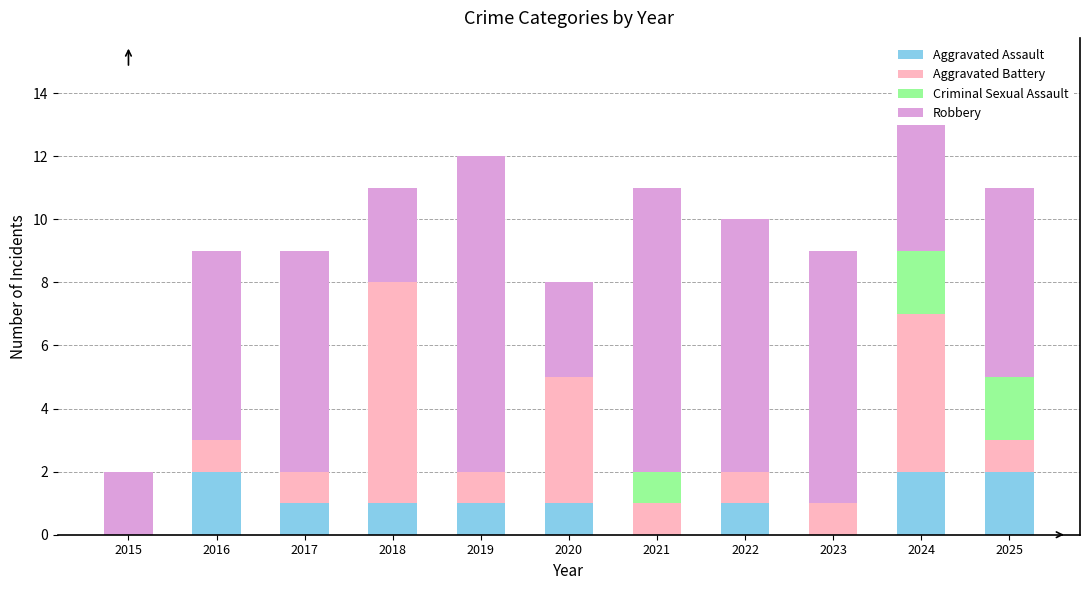

What is the sum of all Aggravated Assault values?

11